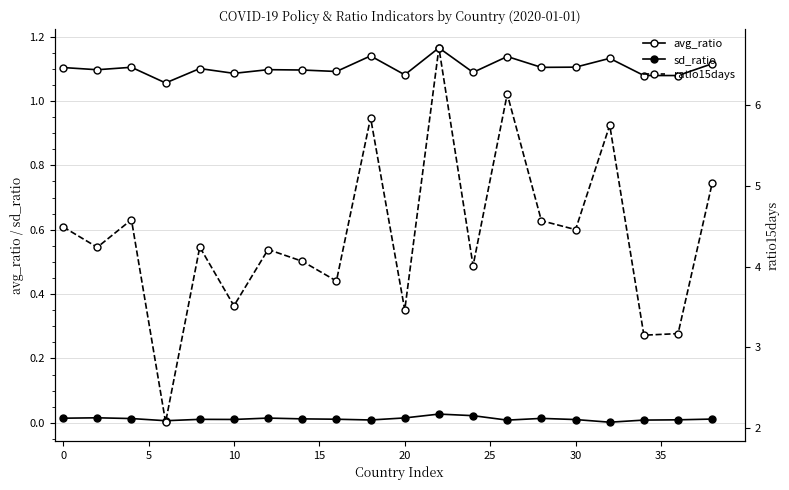

True or false: sd_ratio and avg_ratio cross at least once.

False